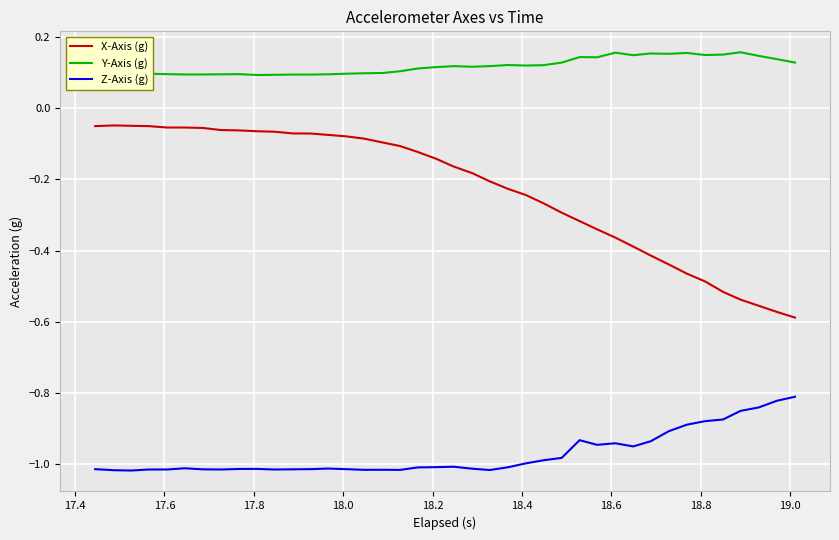

True or false: Z-Axis (g) has more than 2 points higher than both neighbors.

True